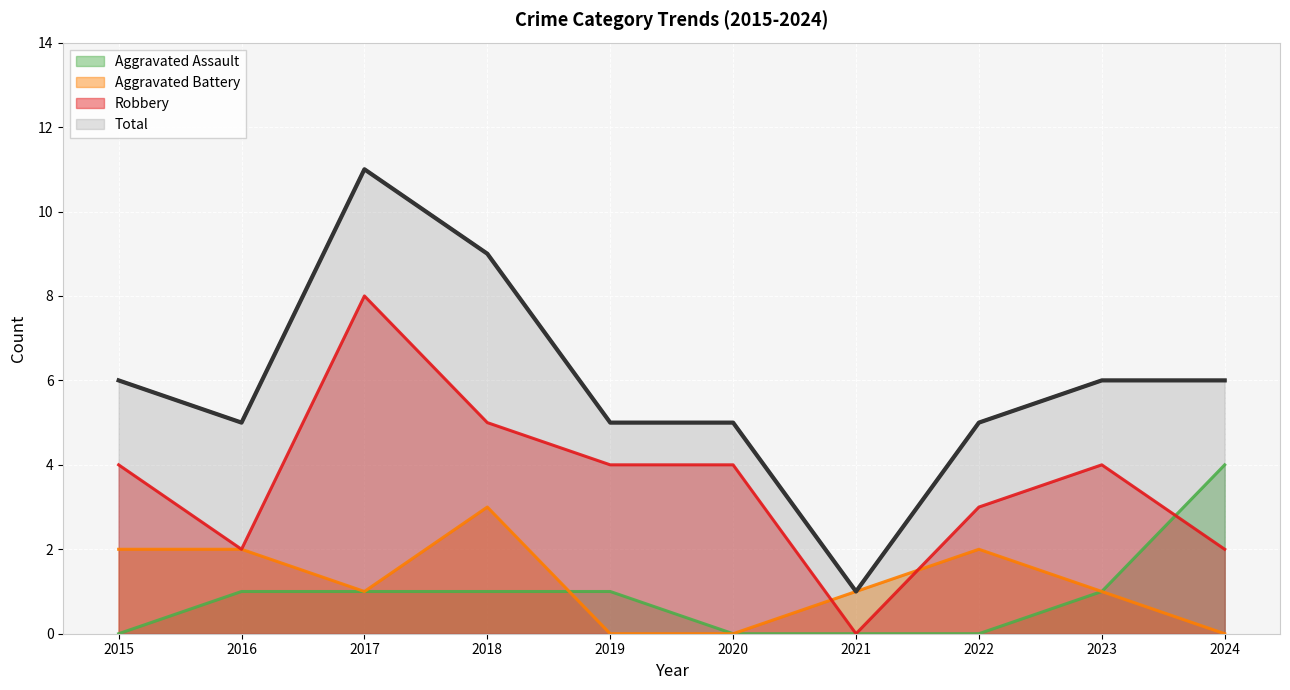

What are all the series names shown in the legend?

Aggravated Assault, Aggravated Battery, Robbery, Total